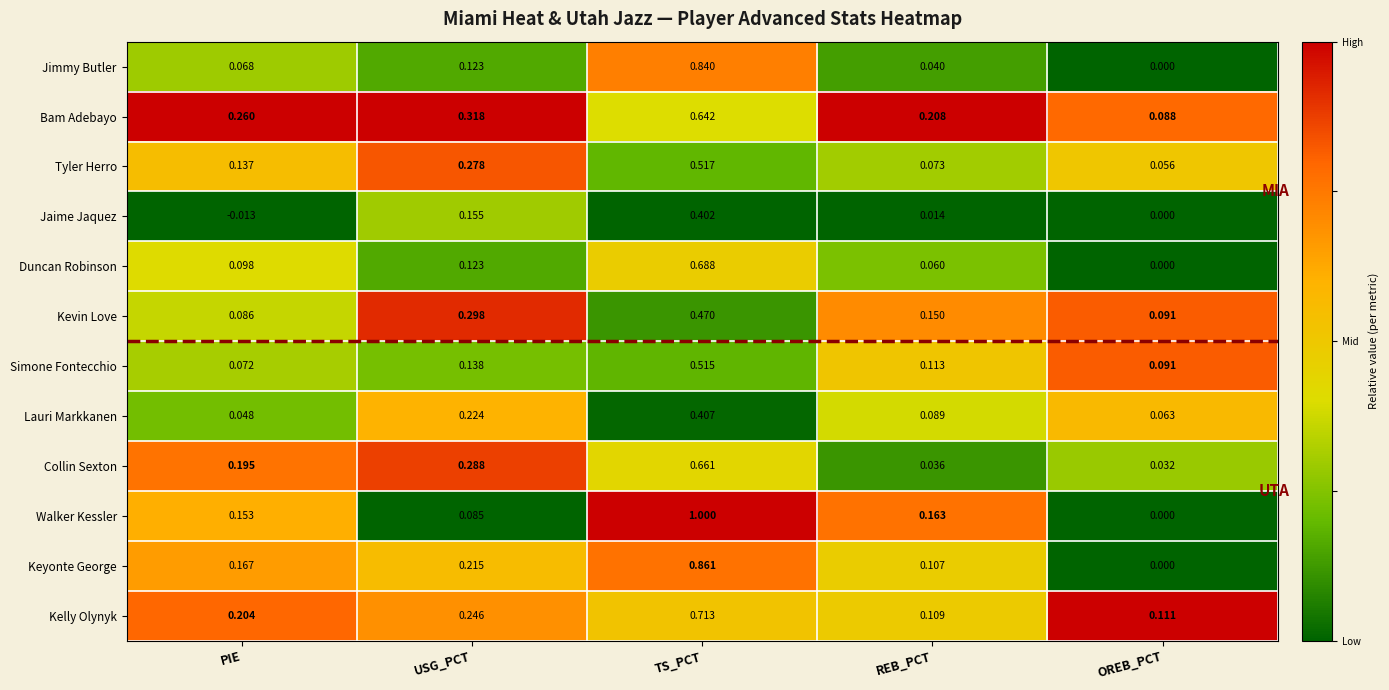

At REB_PCT, list the series in order from smallest to largest.

Jaime Jaquez, Collin Sexton, Jimmy Butler, Duncan Robinson, Tyler Herro, Lauri Markkanen, Keyonte George, Kelly Olynyk, Simone Fontecchio, Kevin Love, Walker Kessler, Bam Adebayo